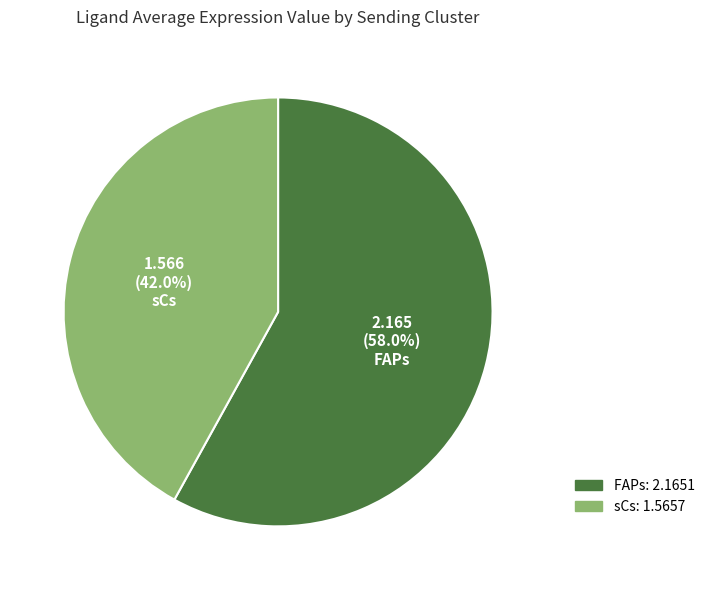

What percentage do FAPs and sCs together represent?

100.0%